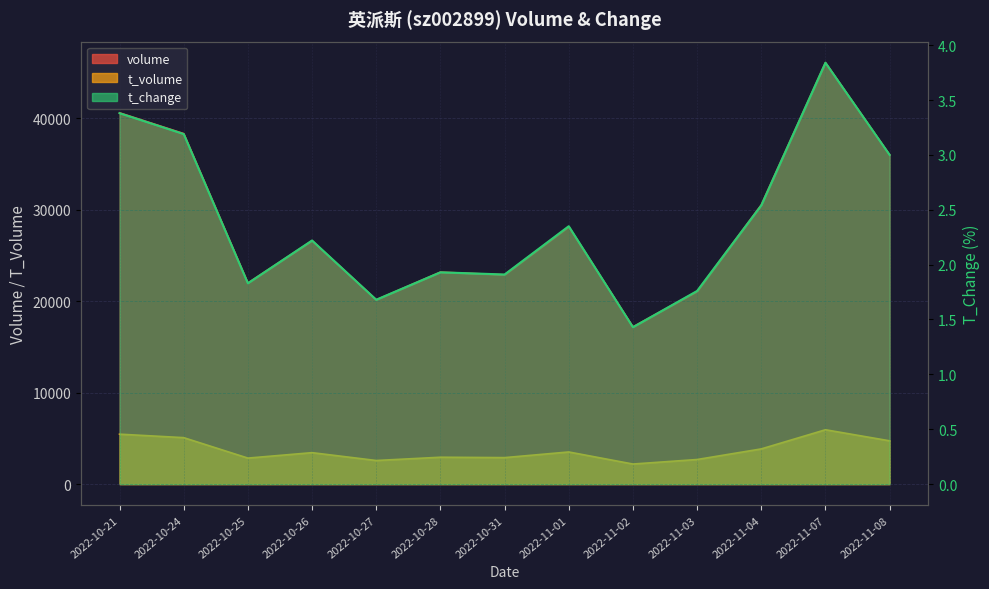

What is the difference between the t_volume values at 2022-11-03 and 2022-10-26?

750.0